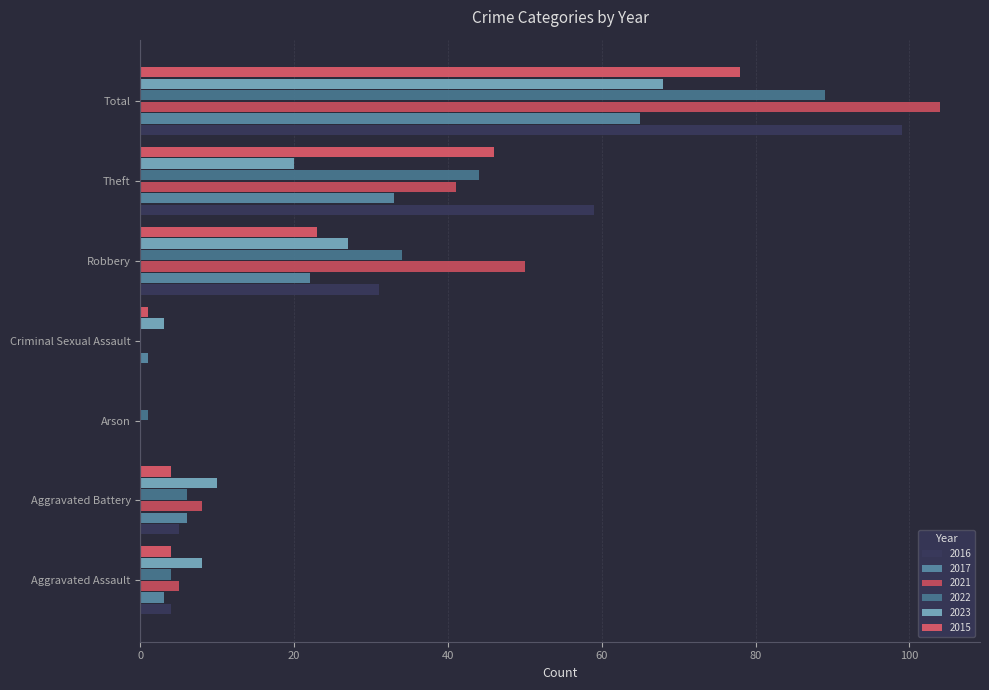

What is the total value across all series at Robbery?

187